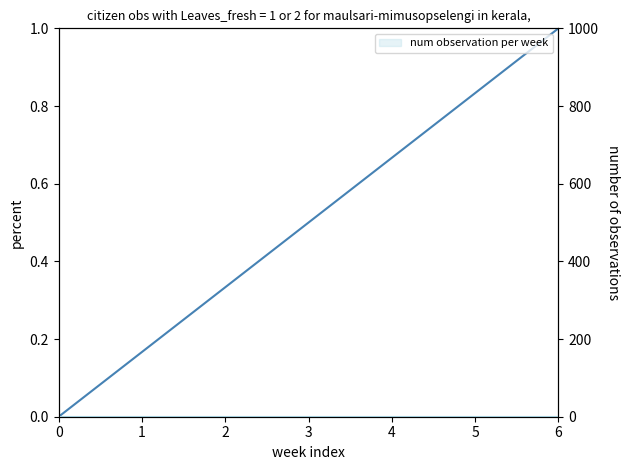

Rank the categories by value from highest to lowest.

6, 5, 4, 3, 2, 1, 0